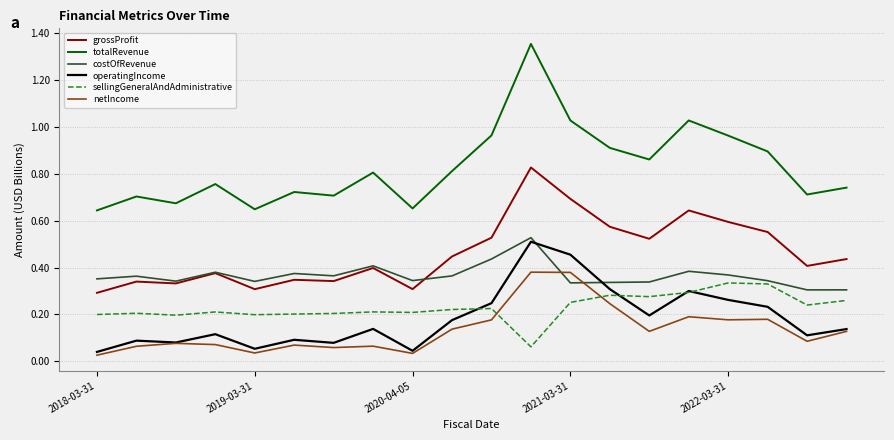

Which series has the largest range (max minus min)?

totalRevenue